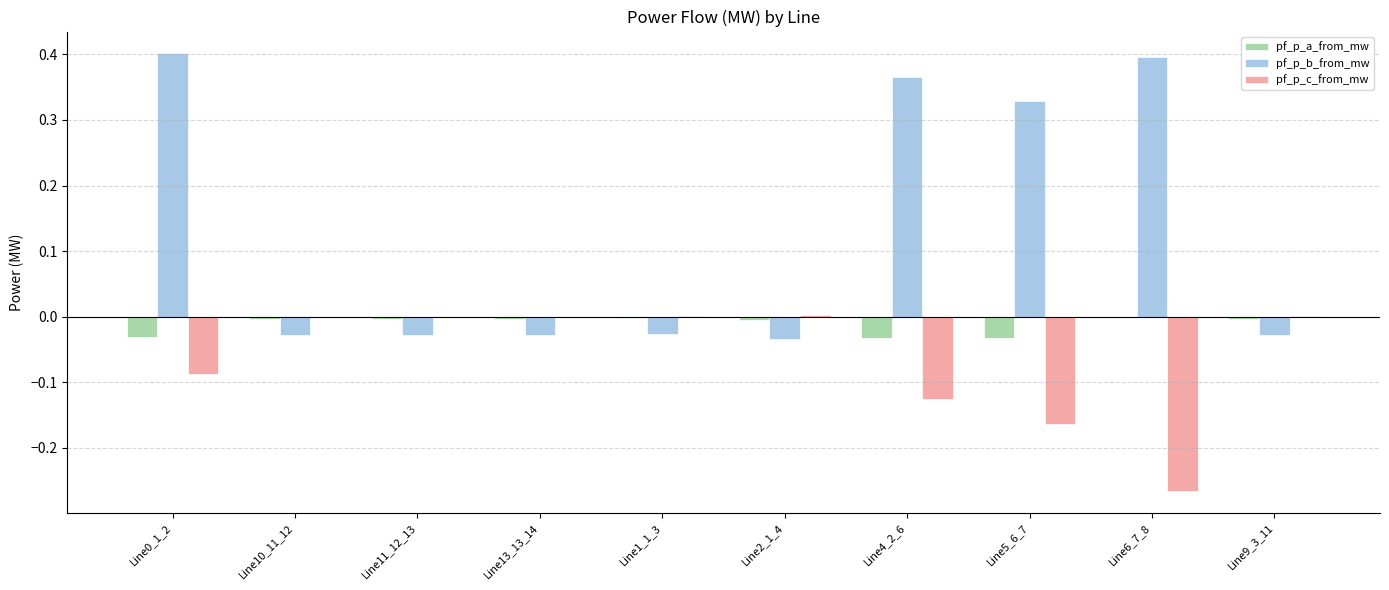

Is it true that pf_p_b_from_mw equals 0.4 at Line4_2_6?

True